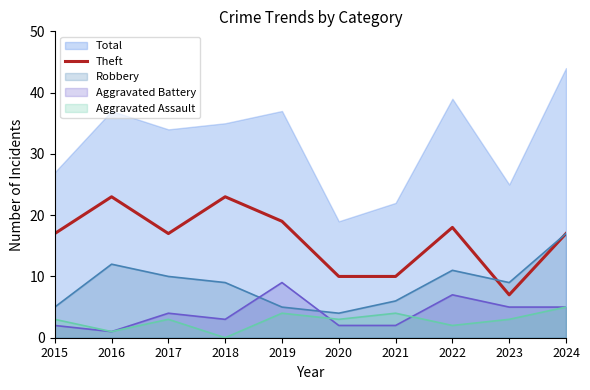

What is the approximate value of Robbery at 2016?

12